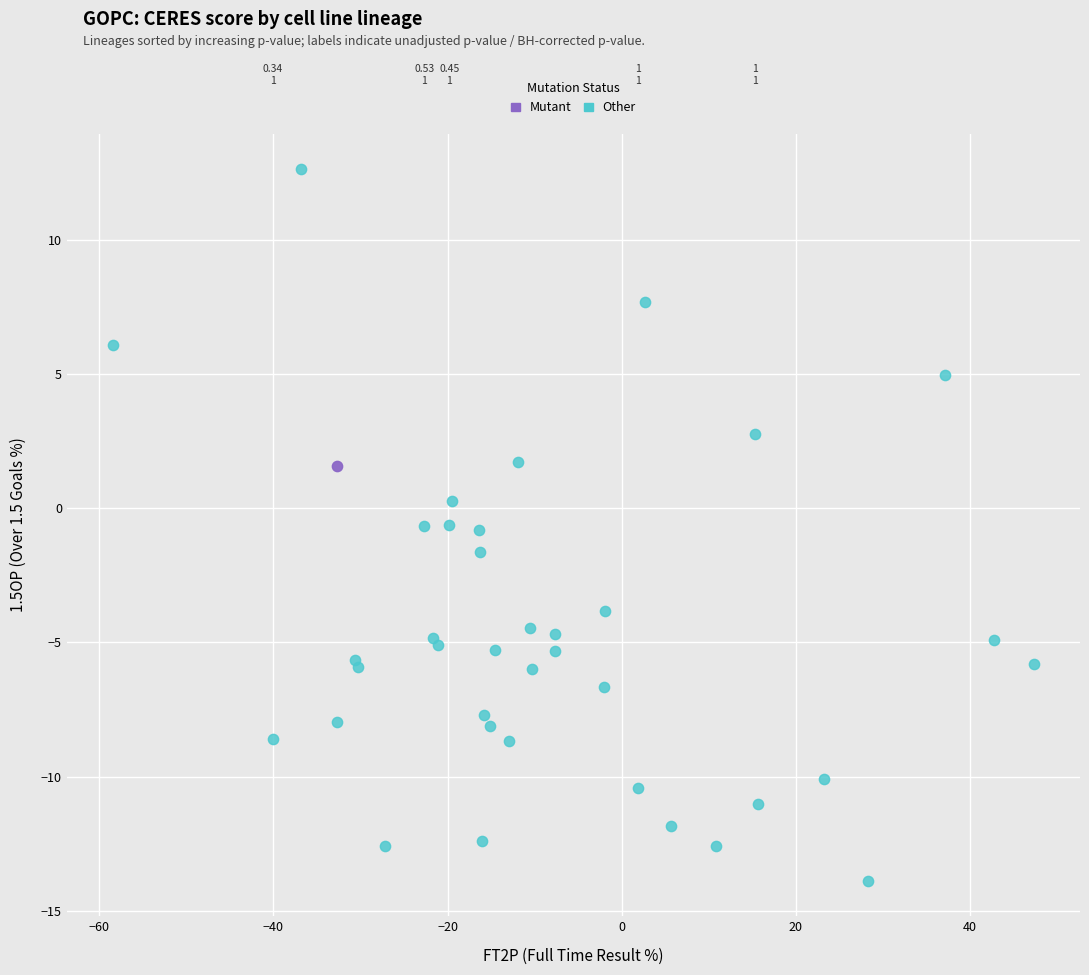

What are all the series names shown in the legend?

Mutant, Other